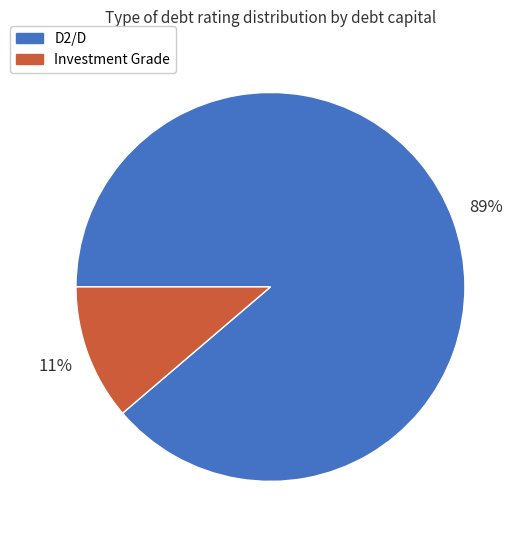

Does D2/D represent more than half of the total?

Yes